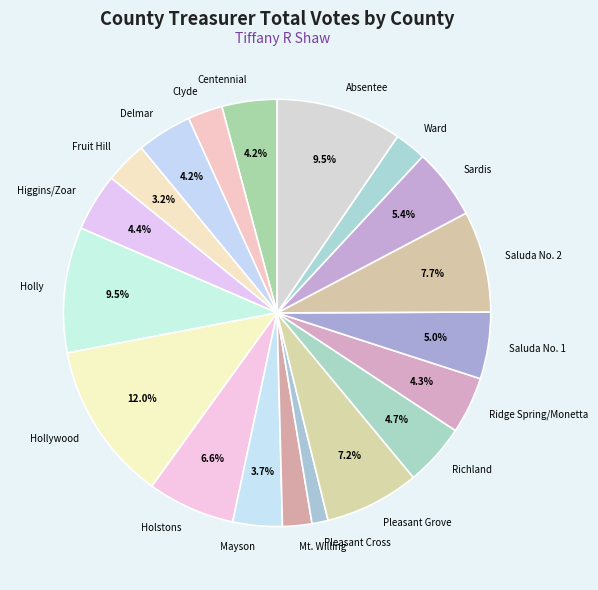

What percentage is the Pleasant Cross slice, to the nearest percent?

1%